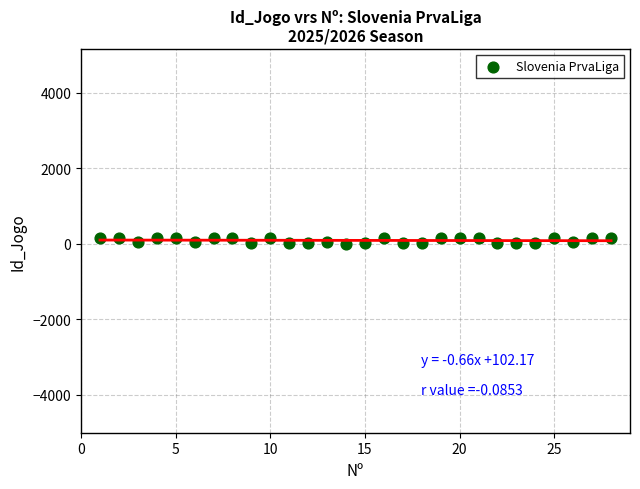

What is the range of Y values (max minus min)?

161